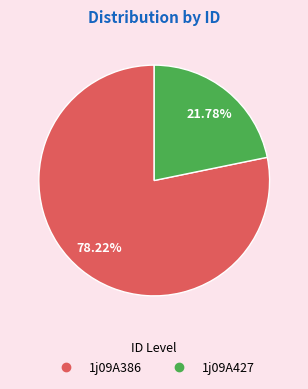

To the nearest percent, what percentage of the pie is 1j09A386?

78%